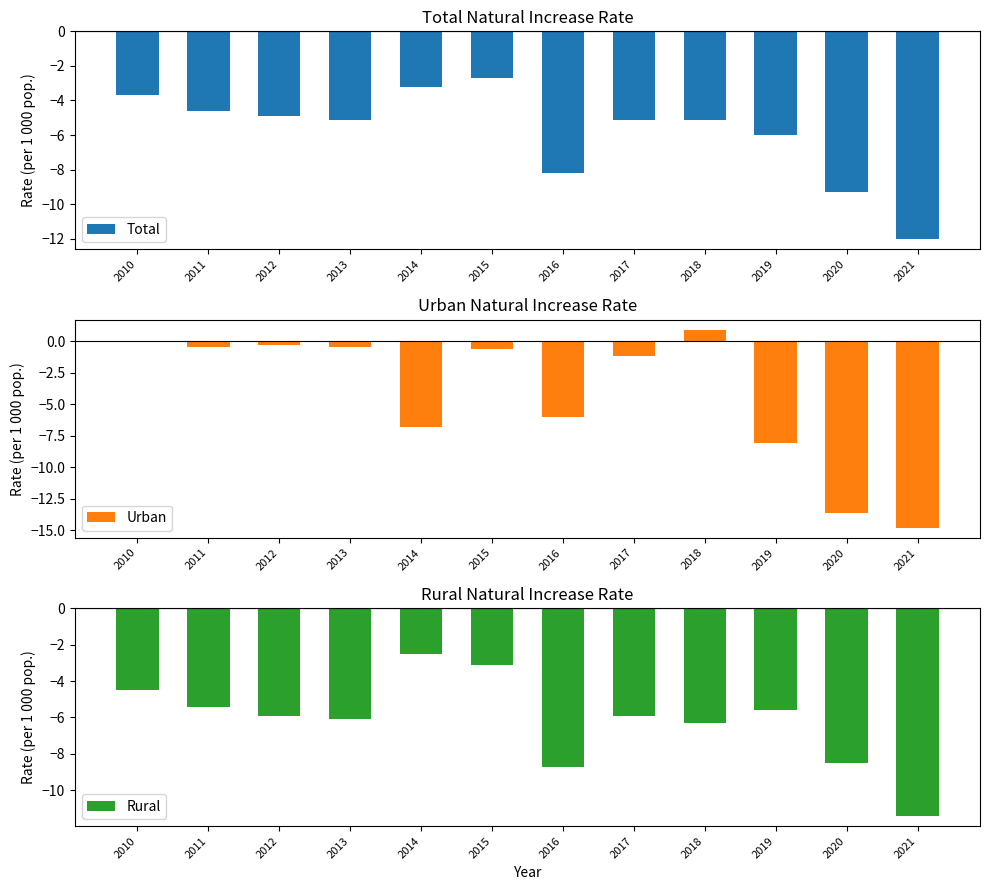

Which series has the widest spread of values?

Urban